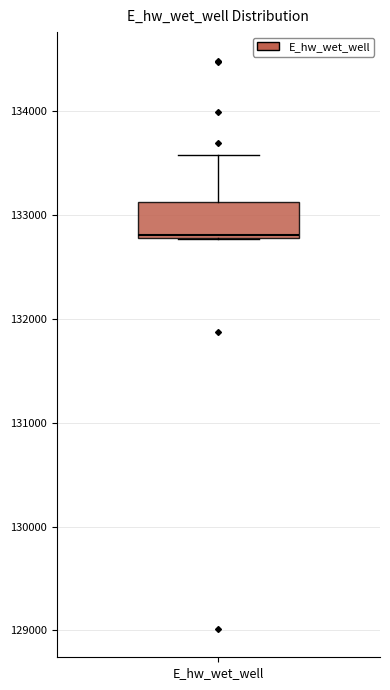

Read this box plot against the y-axis: the position of the median line, the range covered by the box, and the ends of both whiskers. The values are not printed on the chart, so give them approximately, as read against the axis.

median 132800, box 132800 to 133100, whiskers 132800 to 133600